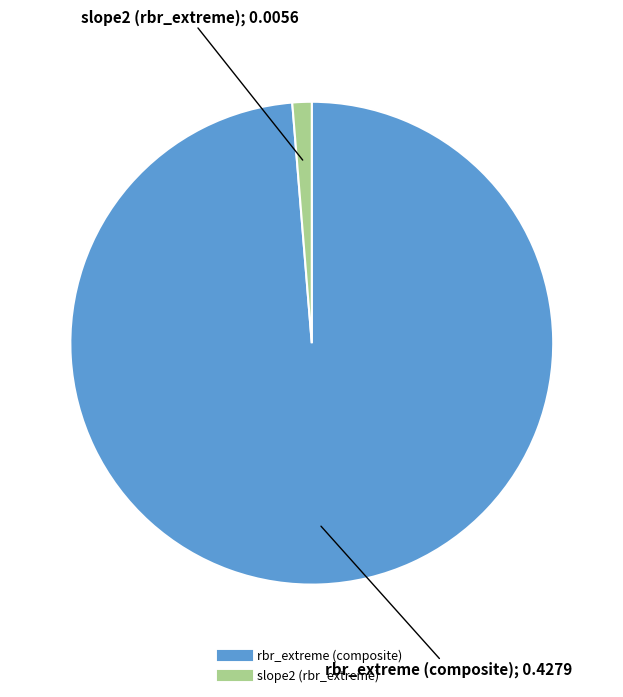

Which category has the biggest portion of the pie?

rbr_extreme (composite)